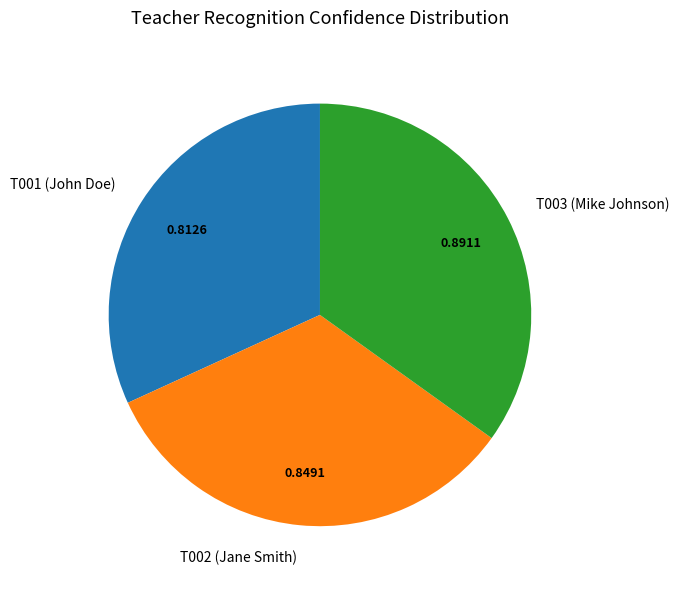

Does T003 (Mike Johnson) account for over 50% of the chart?

No